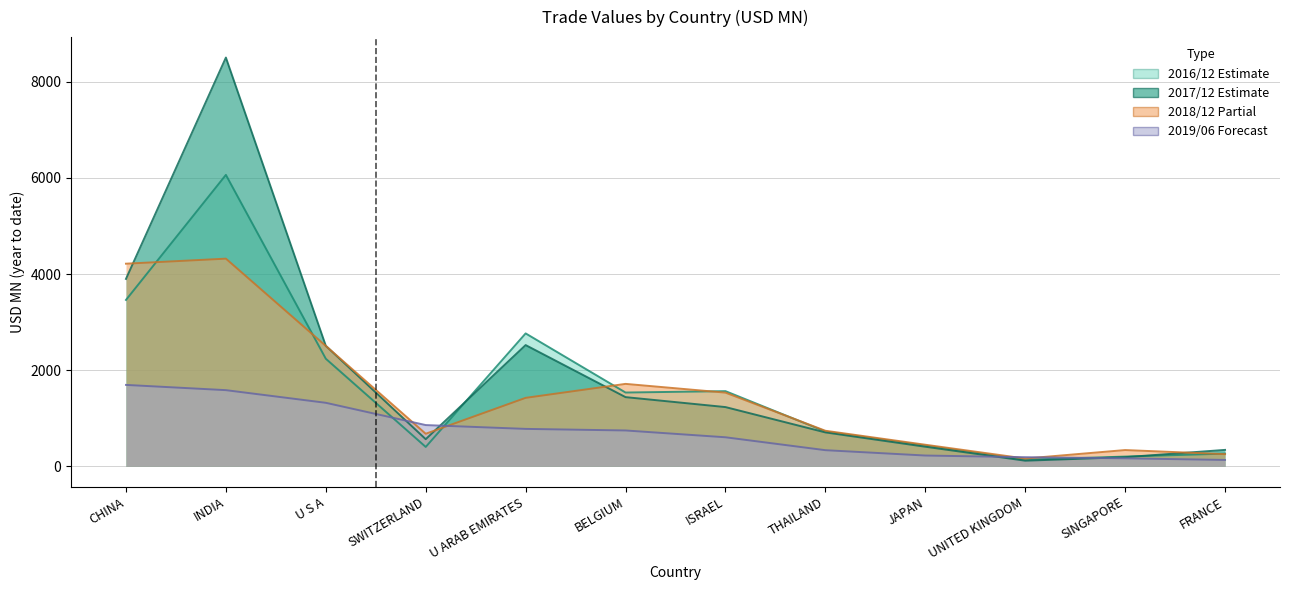

List the labels in order of 201712 value, largest first.

INDIA, CHINA, U ARAB EMIRATES, U S A, BELGIUM, ISRAEL, THAILAND, SWITZERLAND, JAPAN, FRANCE, SINGAPORE, UNITED KINGDOM